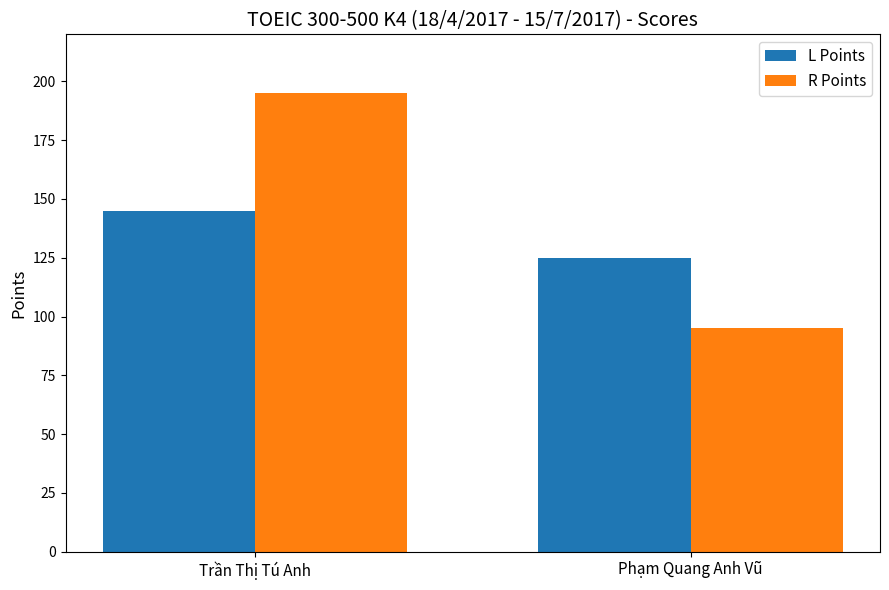

What is the average value of the R Points series?

145